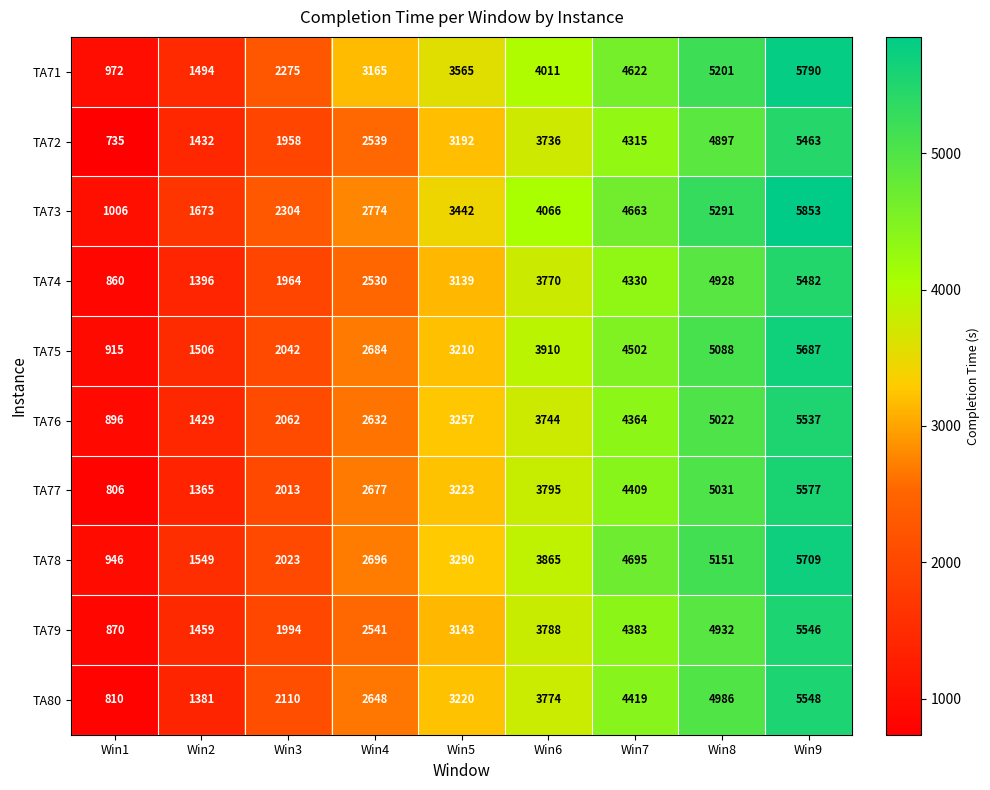

What is the maximum value shown in the chart?

5853